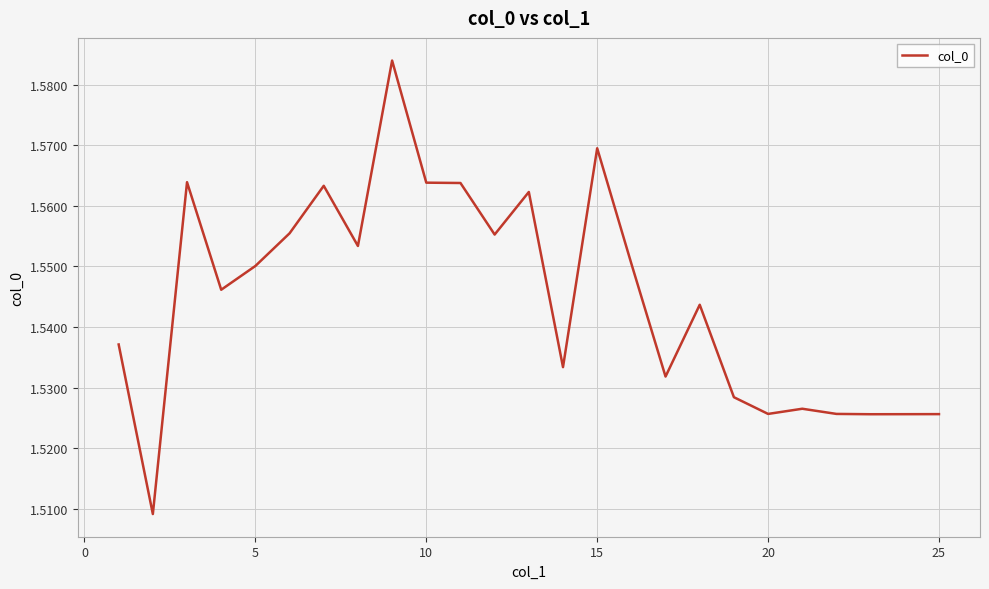

Count the number of categories in the chart.

25